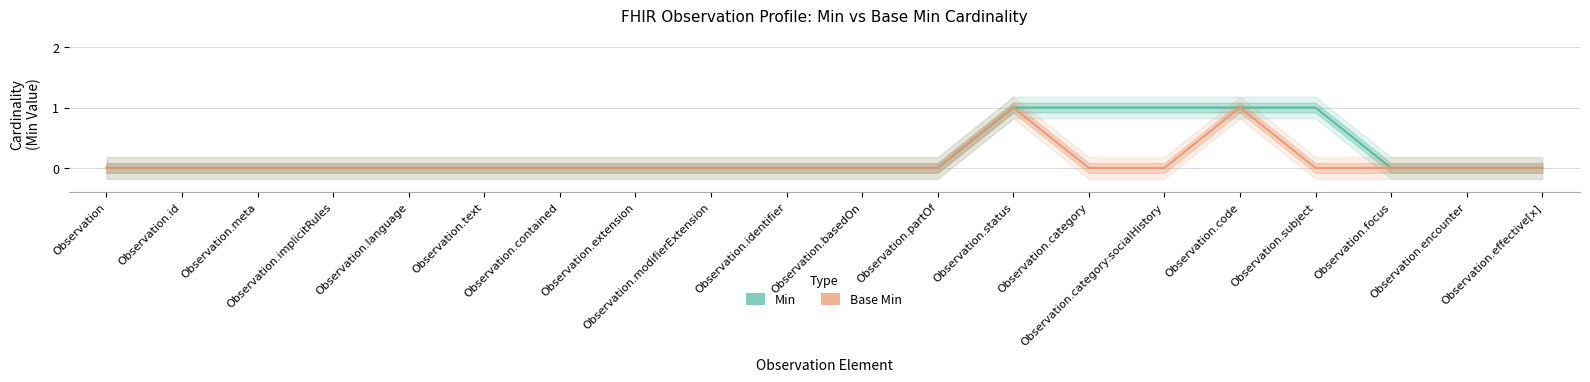

True or false: Min and Base Min cross at least once.

False